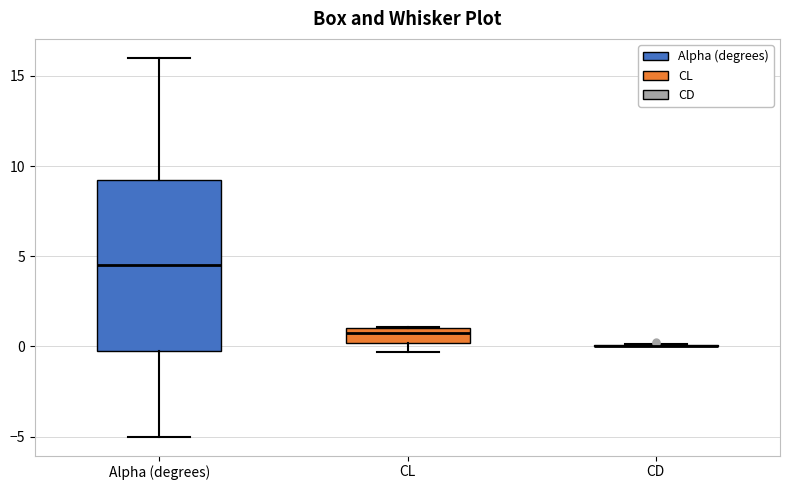

Reading left to right, transcribe this box plot: for each box, give where its median line is, the range the box spans, and where its two whiskers end, as read against the y-axis. The values are not printed on the chart, so give them approximately, as read against the axis.

Alpha (degrees): median 4.5, box 0.0 to 9.5, whiskers -5.0 to 16.0
CL: median 0.5, box 0.0 to 1.0, whiskers -0.5 to 1.0
CD: box collapsed to a line at 0.0, whiskers 0.0 to 0.0